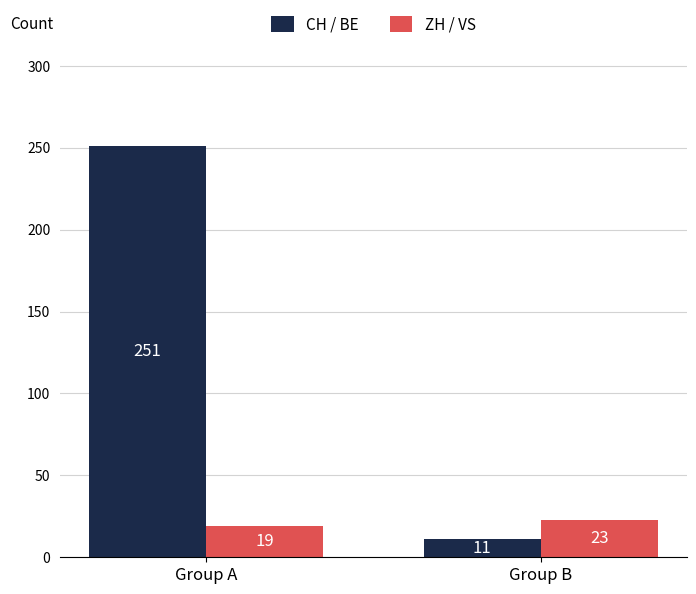

Are the bars horizontal?

No